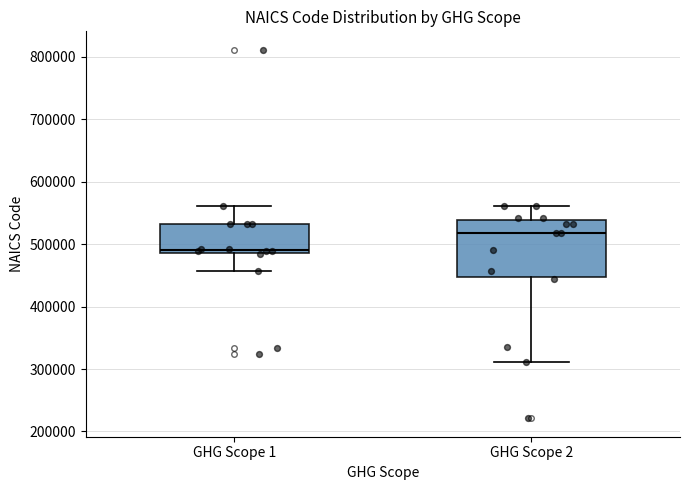

Where is the lower edge of the box for GHG Scope 1 on the y-axis? The values are not printed on the chart, so give them approximately, as read against the axis.

490000